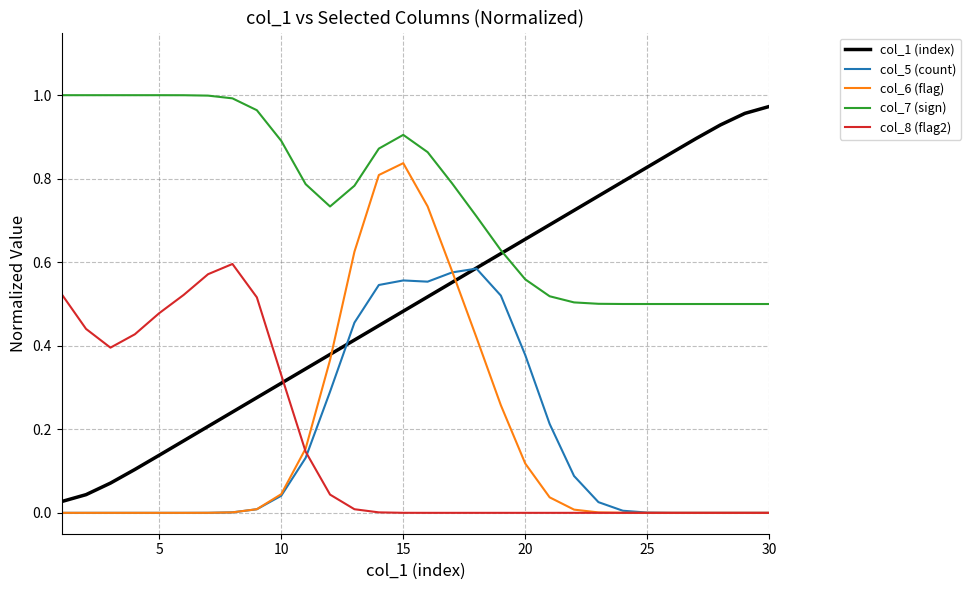

True or false: col_5 (count) and col_7 (sign) cross at least once.

False